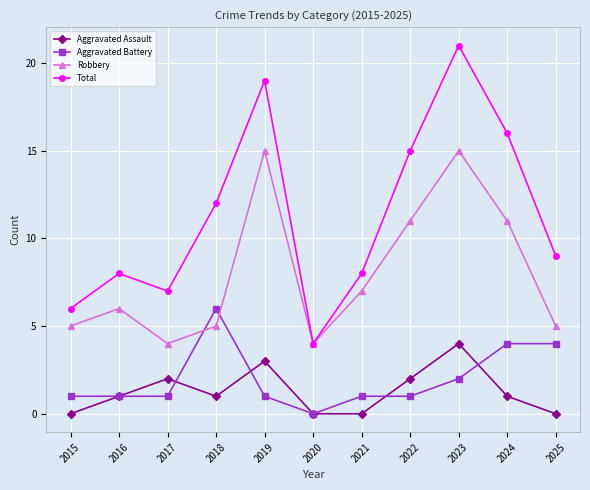

The Robbery series shows 20 at 2019. True or false?

False